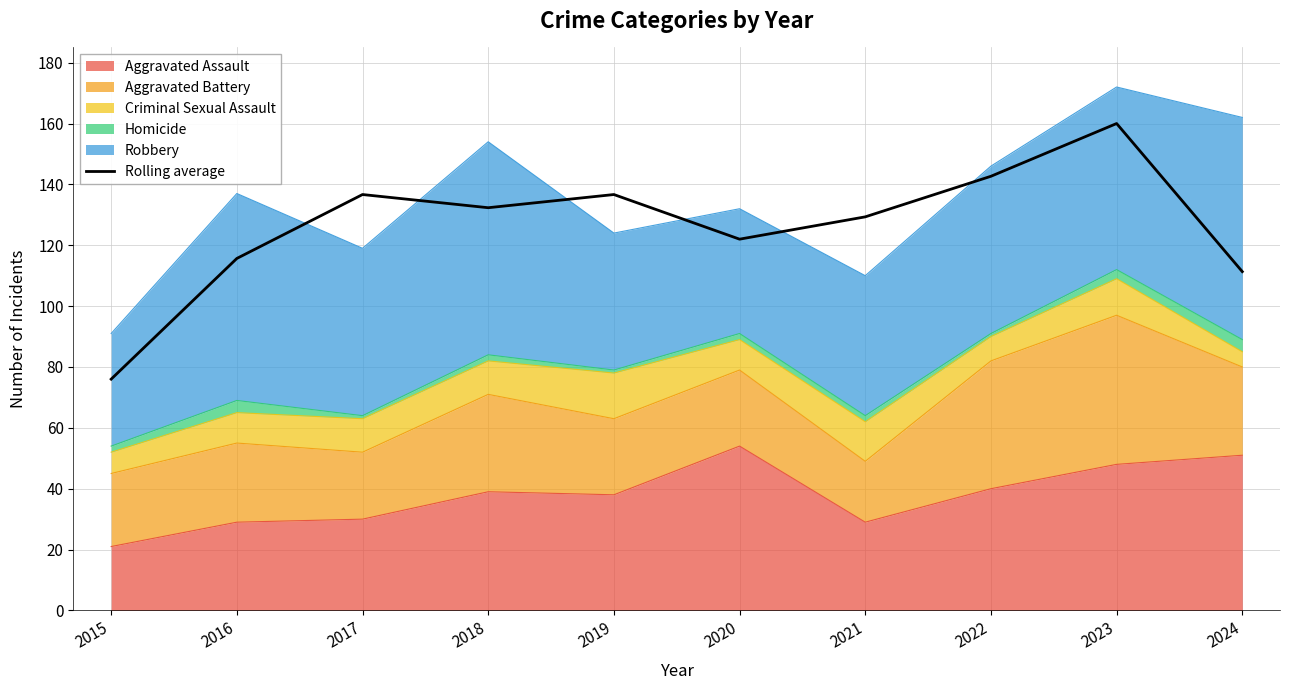

At which category does the chart reach its minimum across all series?

2015